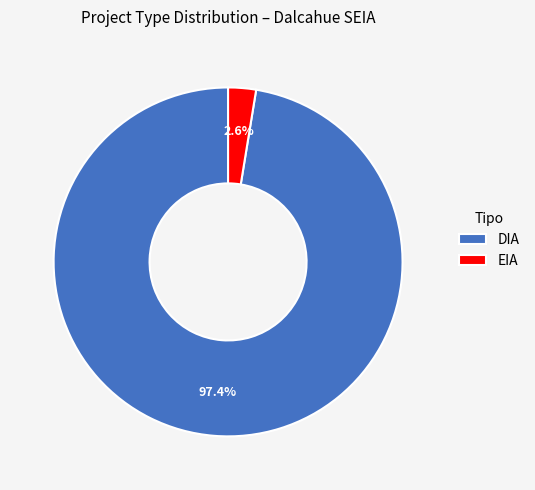

What is the majority slice?

DIA